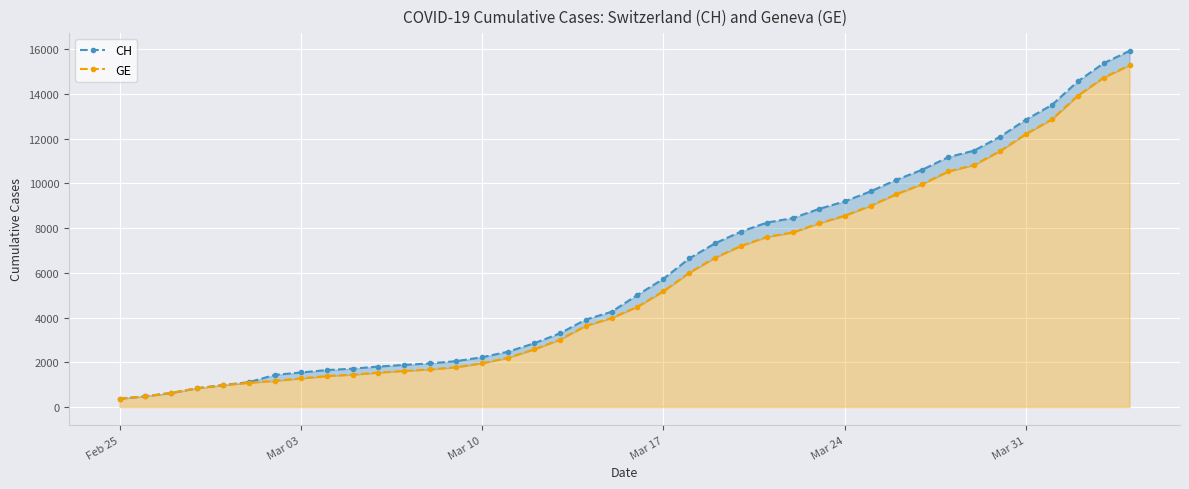

True or false: CH and GE intersect in this chart.

False